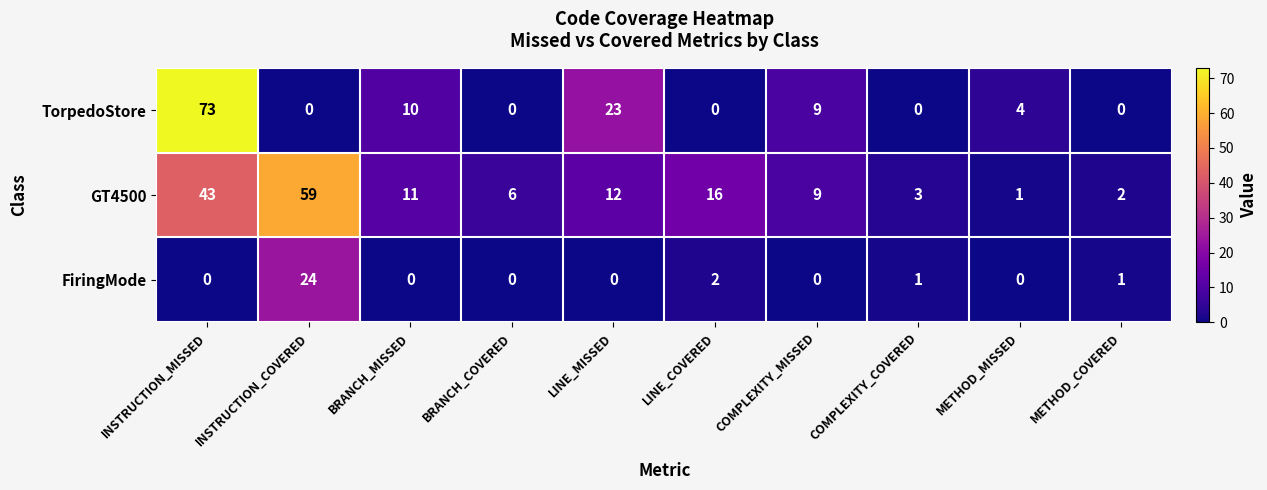

The value of GT4500 at LINE_COVERED is 25. True or false?

False